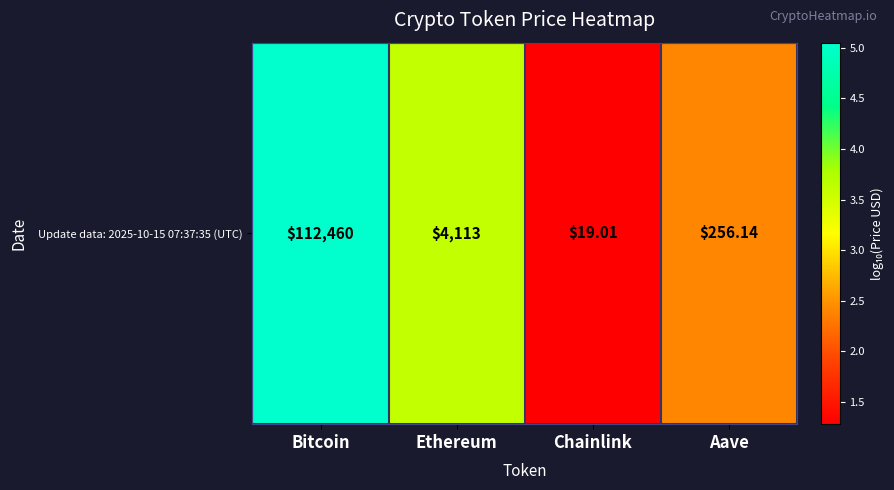

What is the maximum value shown in the chart?

5.1